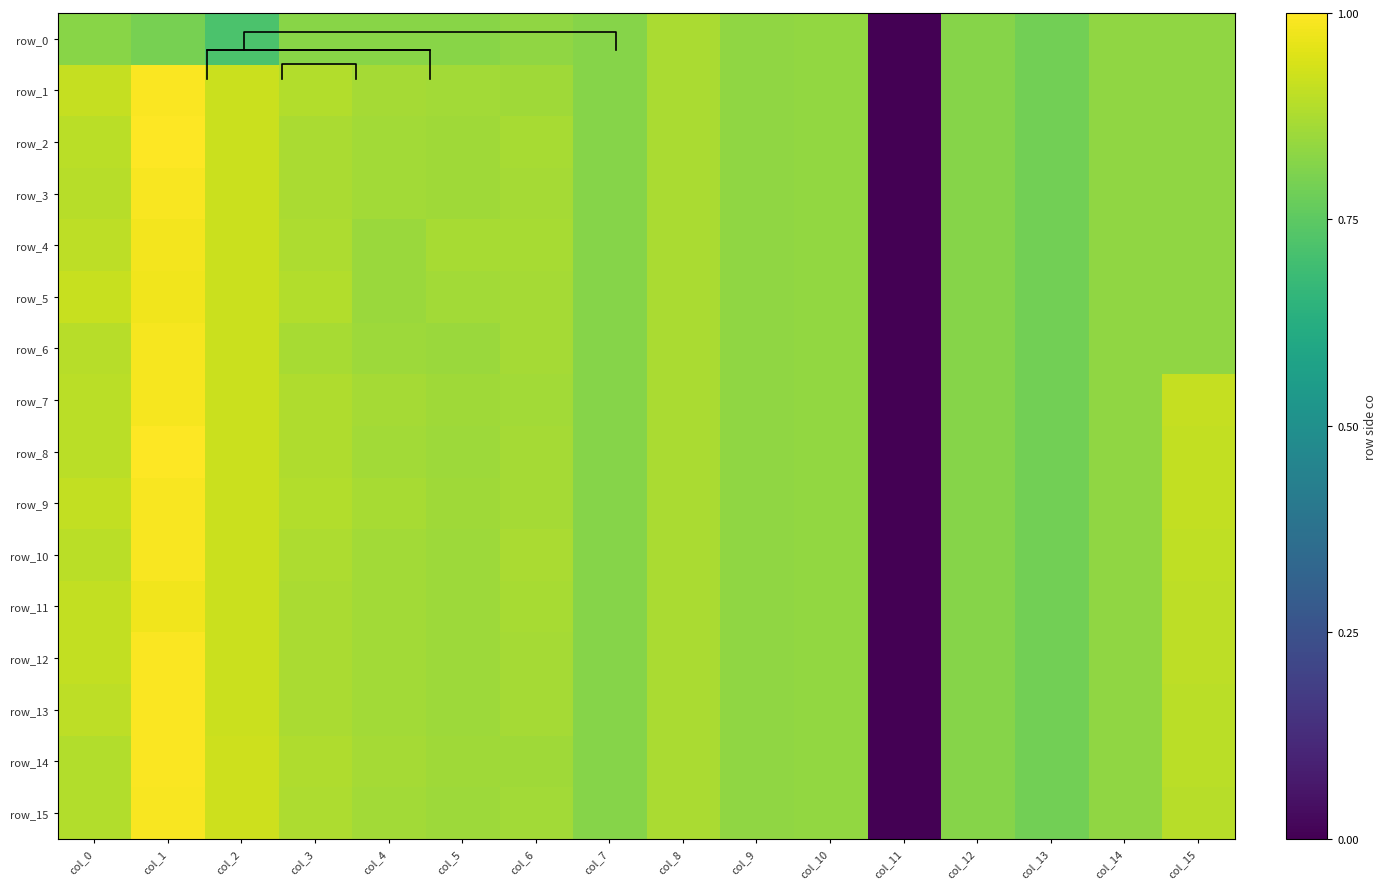

Reading left to right, extract all data points from this chart.

row_0: -0.1	-0.2	-0.7	-0.1	-0.1	-0.1	-0.0	-0.1	0.2	0.0	0.0	-5.1	-0.1	-0.3	-0.0	-0.0
row_1: 0.5	1.0	0.5	0.3	0.2	0.1	0.1	-0.1	0.2	0.0	0.0	-5.1	-0.1	-0.3	-0.0	-0.0
row_2: 0.4	1.0	0.5	0.2	0.2	0.1	0.2	-0.1	0.2	0.0	0.0	-5.1	-0.1	-0.3	-0.0	-0.0
row_3: 0.4	1.0	0.5	0.2	0.2	0.1	0.2	-0.1	0.2	0.0	0.0	-5.1	-0.1	-0.3	-0.0	-0.0
row_4: 0.4	0.9	0.5	0.2	0.1	0.2	0.2	-0.1	0.2	0.0	0.0	-5.1	-0.1	-0.3	-0.0	-0.0
row_5: 0.5	0.9	0.5	0.3	0.1	0.2	0.2	-0.1	0.2	0.0	0.0	-5.1	-0.1	-0.3	-0.0	-0.0
row_6: 0.3	0.9	0.5	0.2	0.1	0.1	0.2	-0.1	0.2	0.0	0.0	-5.1	-0.1	-0.3	-0.0	-0.0
row_7: 0.4	0.9	0.5	0.3	0.2	0.1	0.2	-0.1	0.2	0.0	0.0	-5.1	-0.1	-0.3	0.0	0.5
row_8: 0.4	1.0	0.5	0.3	0.2	0.1	0.2	-0.1	0.2	0.0	0.0	-5.1	-0.1	-0.3	0.0	0.4
row_9: 0.4	0.9	0.5	0.3	0.2	0.1	0.2	-0.1	0.2	0.0	0.0	-5.1	-0.1	-0.3	0.0	0.4
row_10: 0.4	0.9	0.5	0.2	0.2	0.1	0.2	-0.1	0.2	0.0	0.0	-5.1	-0.1	-0.3	0.0	0.4
row_11: 0.4	0.9	0.5	0.2	0.2	0.1	0.2	-0.1	0.2	0.0	0.0	-5.1	-0.1	-0.3	0.0	0.4
row_12: 0.4	1.0	0.5	0.2	0.2	0.1	0.2	-0.1	0.2	0.0	0.0	-5.1	-0.1	-0.3	0.0	0.4
row_13: 0.4	1.0	0.5	0.2	0.2	0.1	0.2	-0.1	0.2	0.0	0.0	-5.1	-0.1	-0.3	0.0	0.4
row_14: 0.3	1.0	0.5	0.3	0.2	0.1	0.1	-0.1	0.2	0.0	0.0	-5.1	-0.1	-0.3	0.0	0.4
row_15: 0.3	0.9	0.5	0.2	0.2	0.1	0.2	-0.1	0.2	0.0	0.0	-5.1	-0.1	-0.3	0.0	0.3